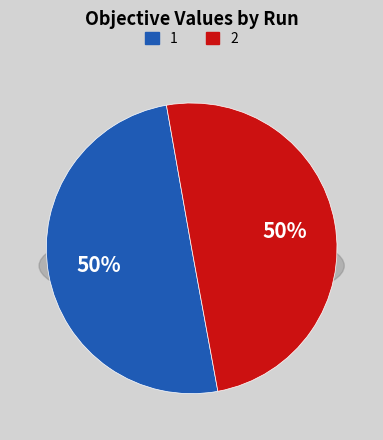

To the nearest percent, what is the average slice percentage?

50%